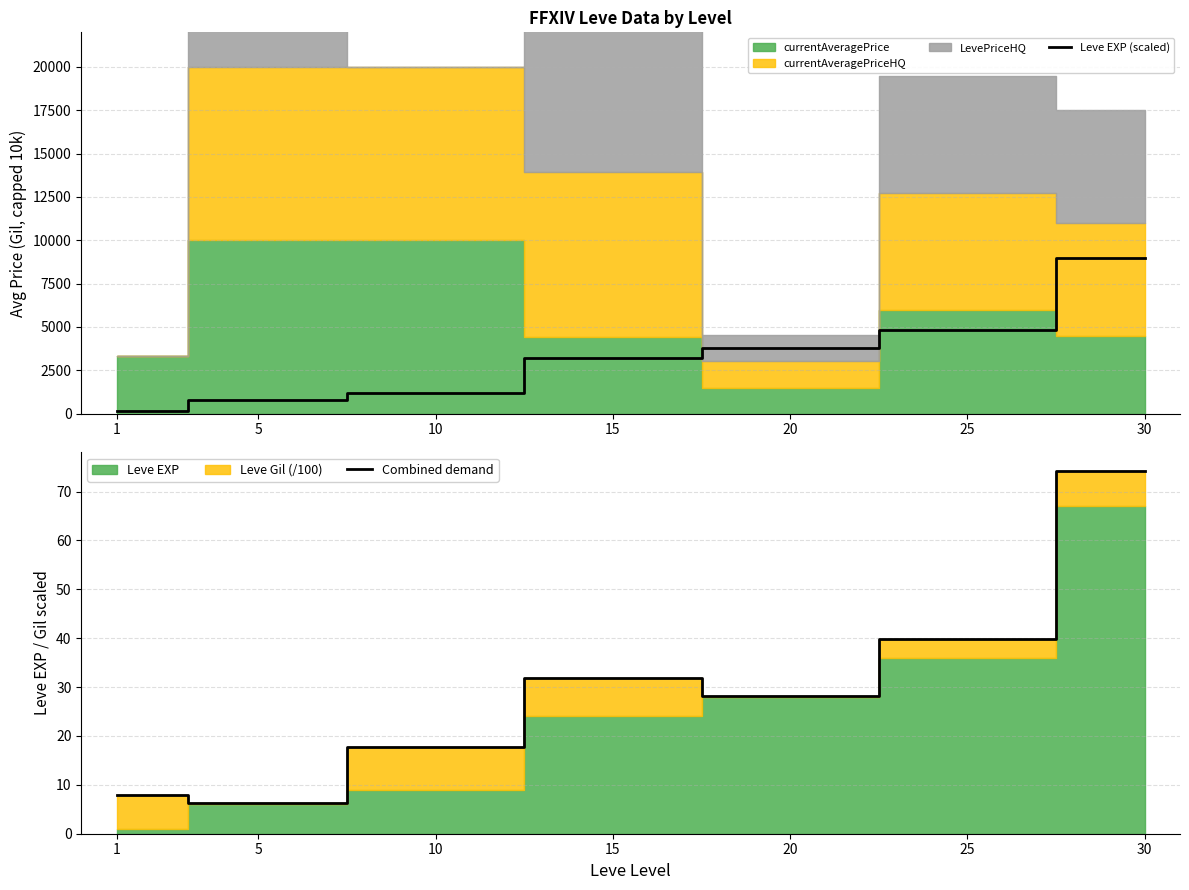

What is the difference between the highest and lowest values at 10?

1191.2